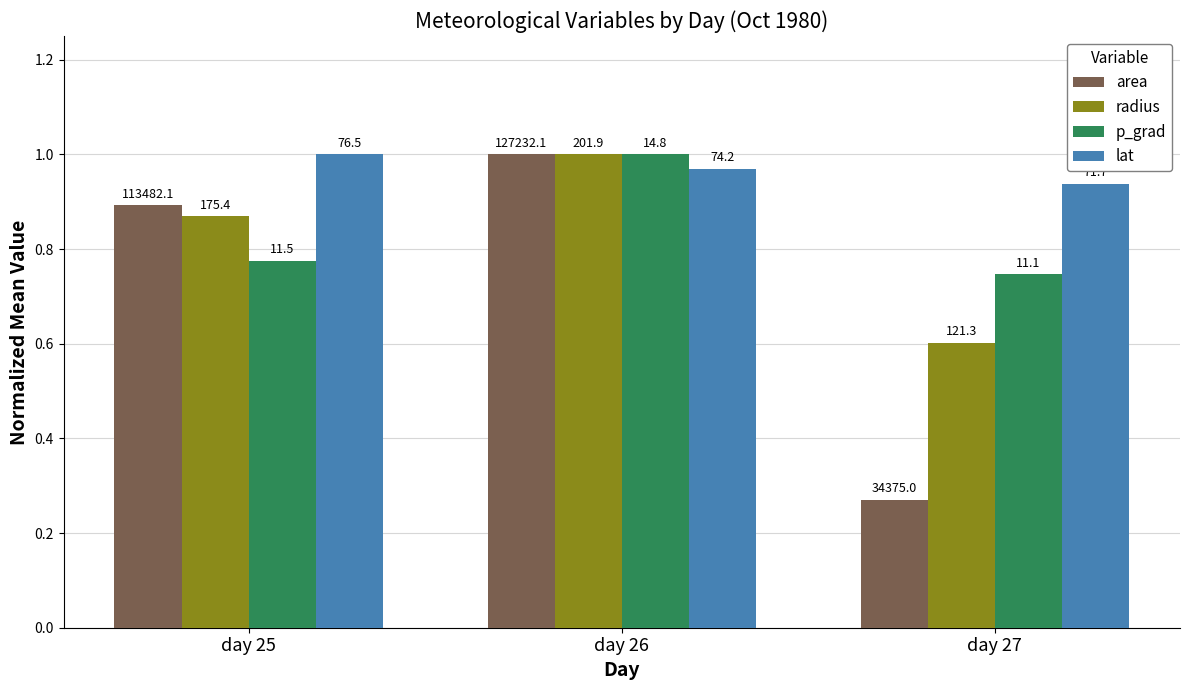

What are all the series names shown in the legend?

area, radius, p_grad, lat